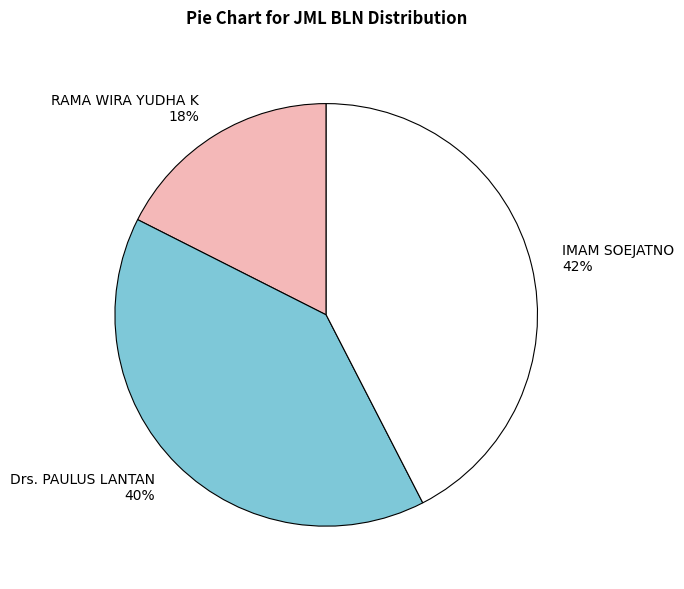

True or false: IMAM SOEJATNO accounts for 42% of the total.

True